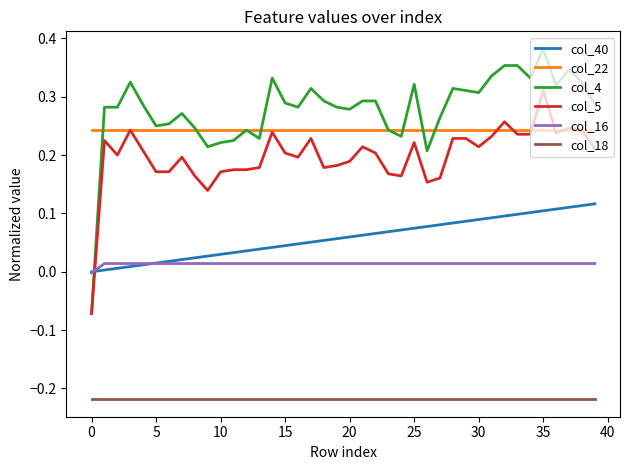

Which series has the largest range (max minus min)?

col_4